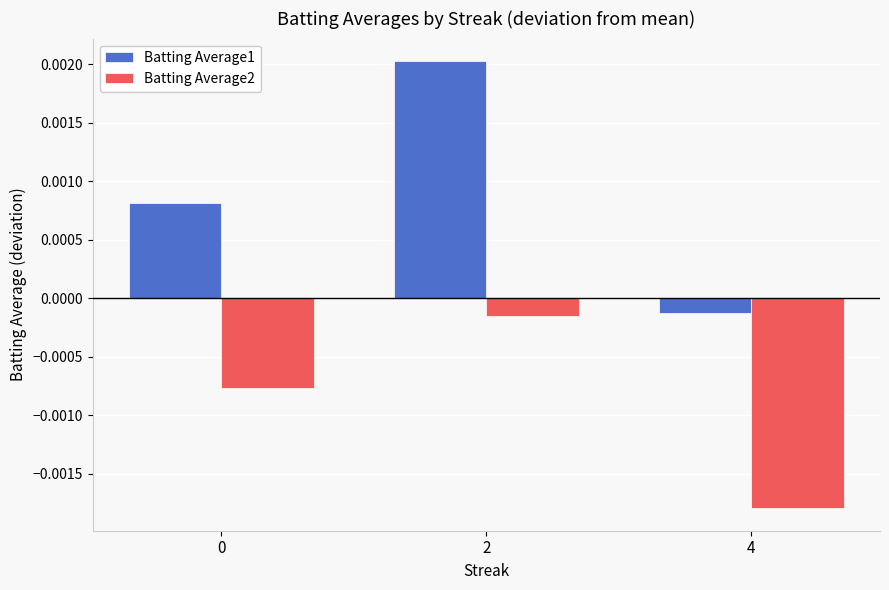

At which category is the sum across all series the highest?

2